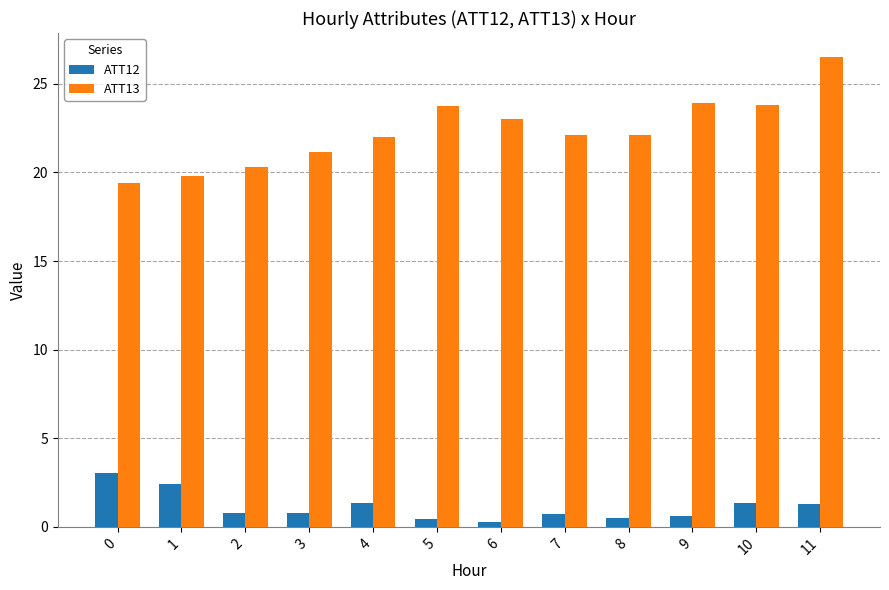

What value does the ATT13 series have at 5?

23.8